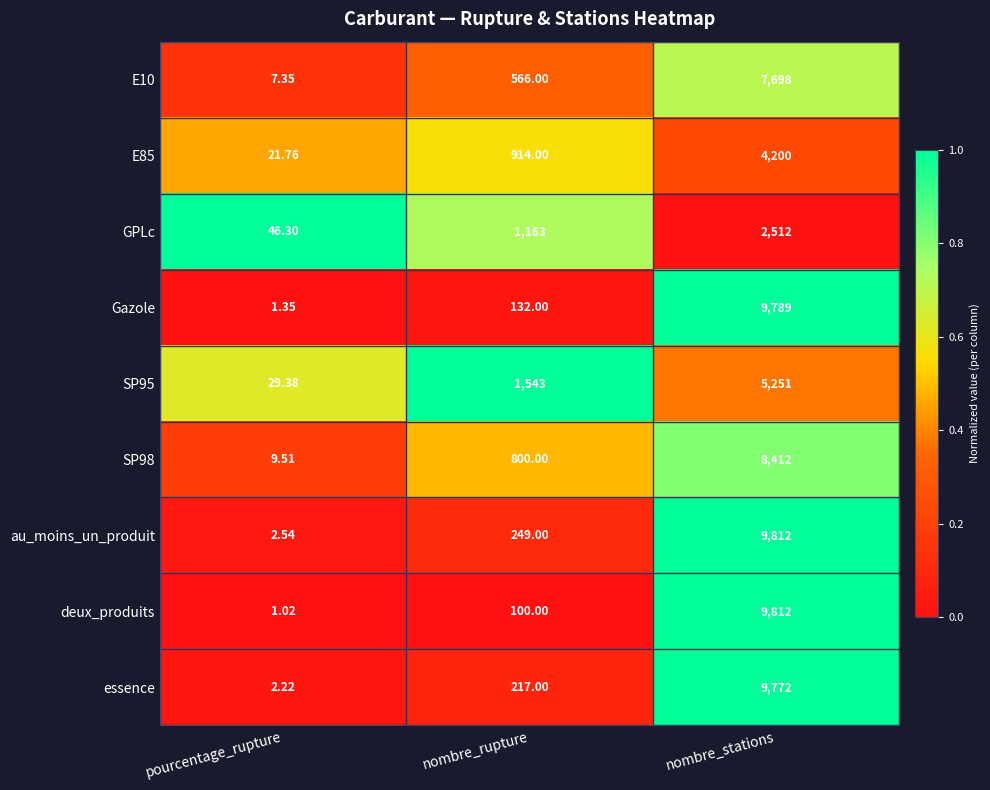

Where is au_moins_un_produit nearest to the value 4907?

nombre_rupture